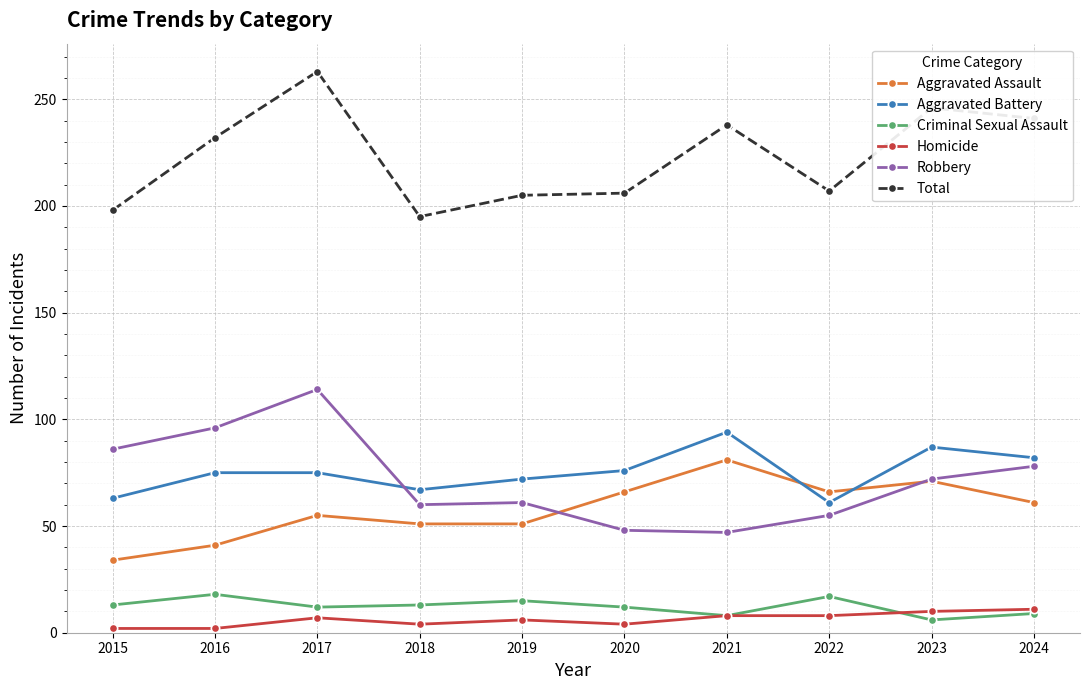

What is the value of the Aggravated Assault point at the 5th from the left?

51